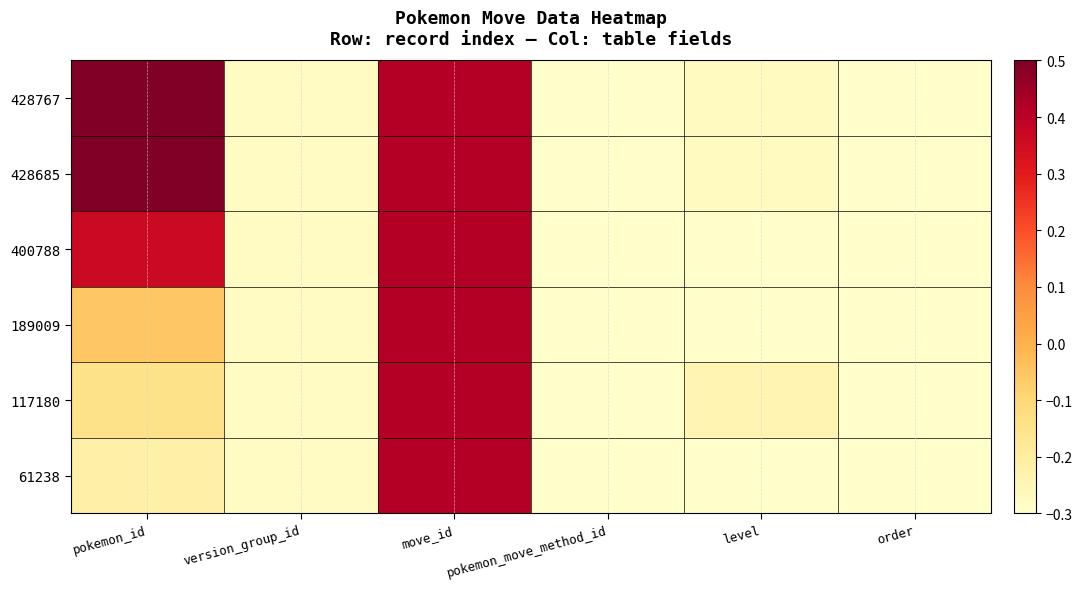

Reading left to right, extract all data points from this chart.

61238: pokemon_id=-0.2	version_group_id=-0.3	move_id=0.4	pokemon_move_method_id=-0.3	level=-0.3	order=-0.3
117180: pokemon_id=-0.1	version_group_id=-0.3	move_id=0.4	pokemon_move_method_id=-0.3	level=-0.2	order=-0.3
189009: pokemon_id=-0.1	version_group_id=-0.3	move_id=0.4	pokemon_move_method_id=-0.3	level=-0.3	order=-0.3
400788: pokemon_id=0.4	version_group_id=-0.3	move_id=0.4	pokemon_move_method_id=-0.3	level=-0.3	order=-0.3
428685: pokemon_id=0.5	version_group_id=-0.3	move_id=0.4	pokemon_move_method_id=-0.3	level=-0.3	order=-0.3
428767: pokemon_id=0.5	version_group_id=-0.3	move_id=0.4	pokemon_move_method_id=-0.3	level=-0.3	order=-0.3